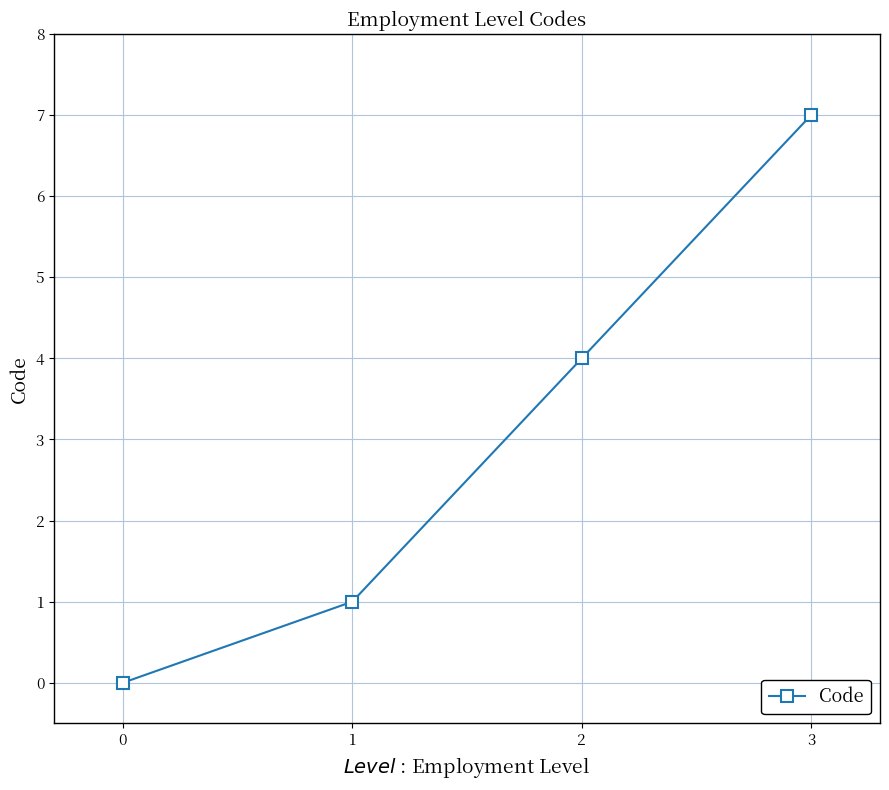

List the labels in order of value, smallest first.

0, 1, 2, 3